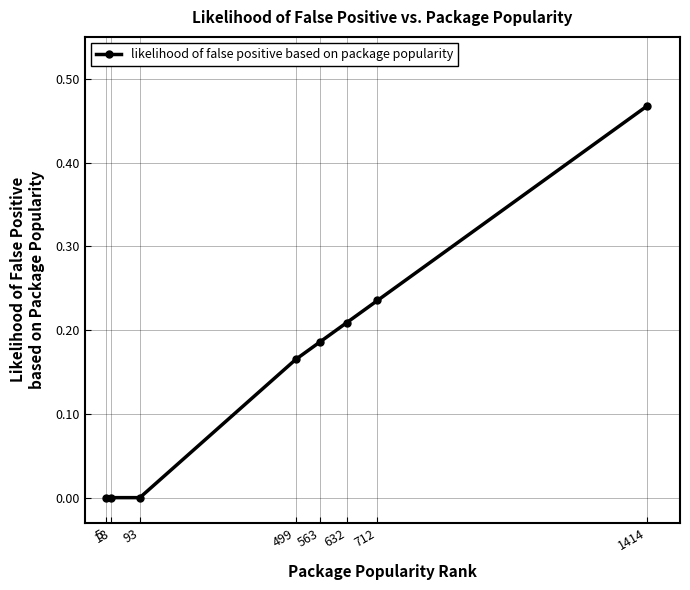

Is it true that the value at 632 is 0.1?

False